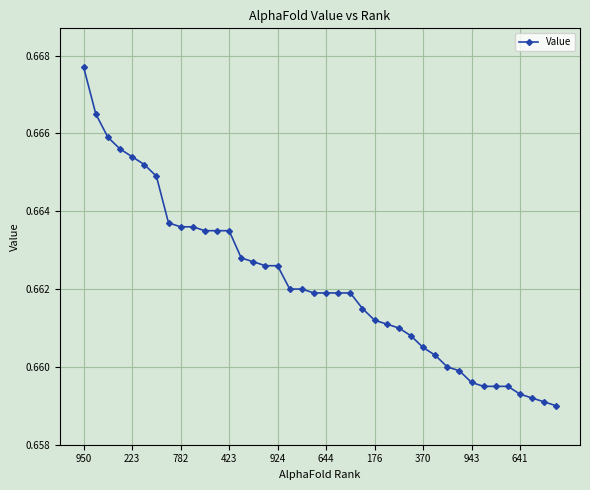

What is the sum of all values?

26.5